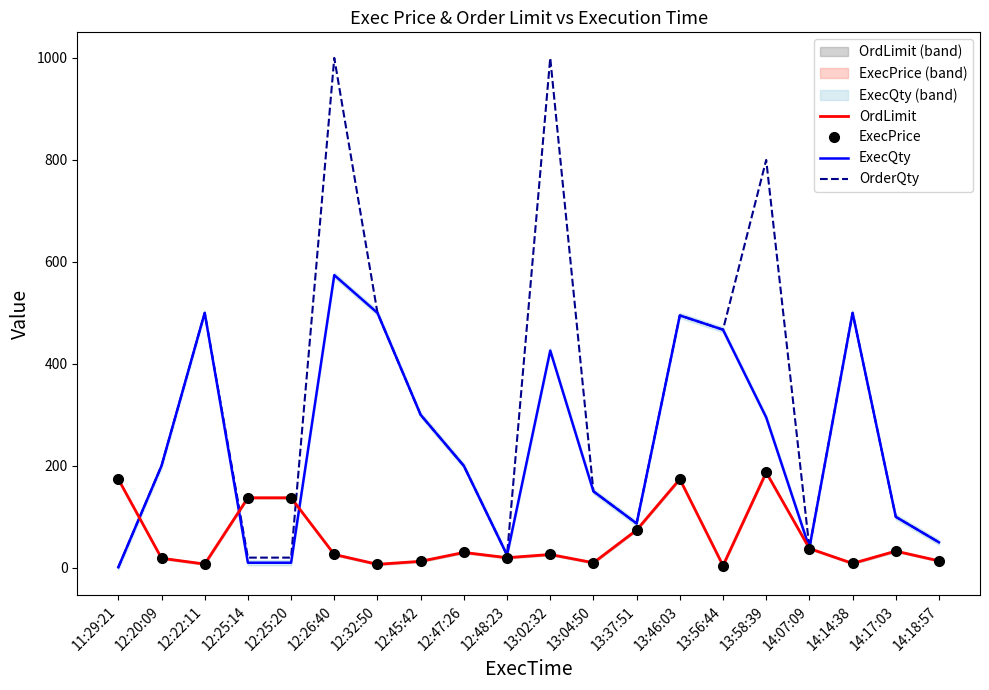

What is the difference between the maximum and minimum values in the OrderQty series?

999.0